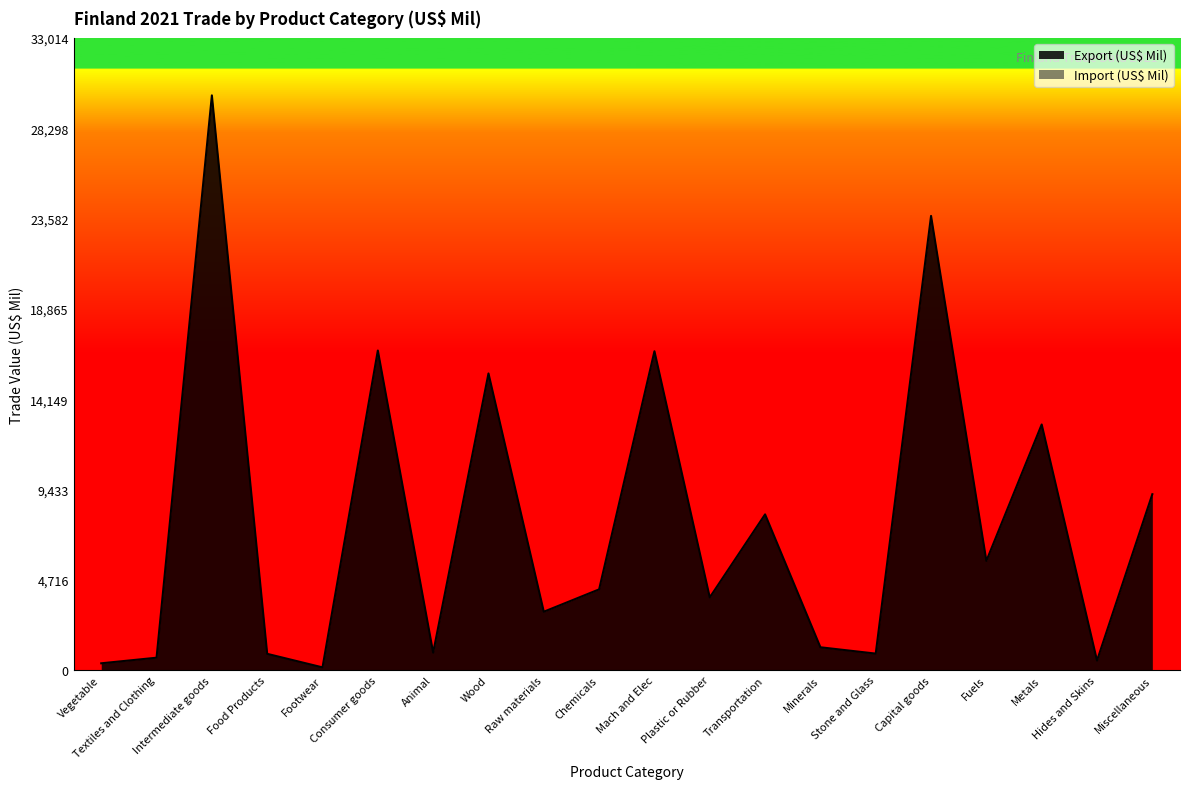

The chart shows a value of 5704.3 at Fuels. True or false?

True